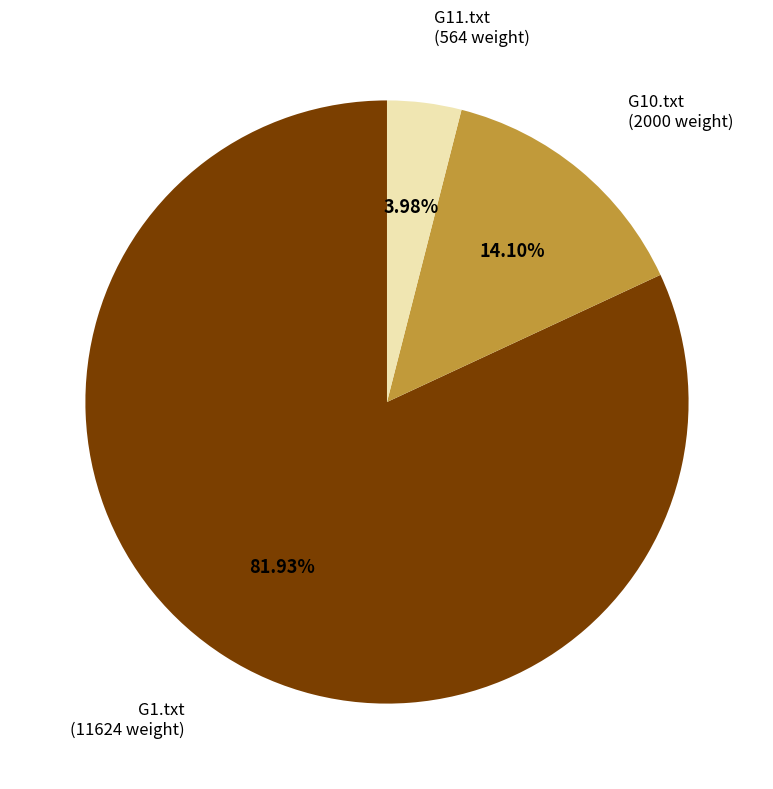

Count the number of slices in the pie.

3